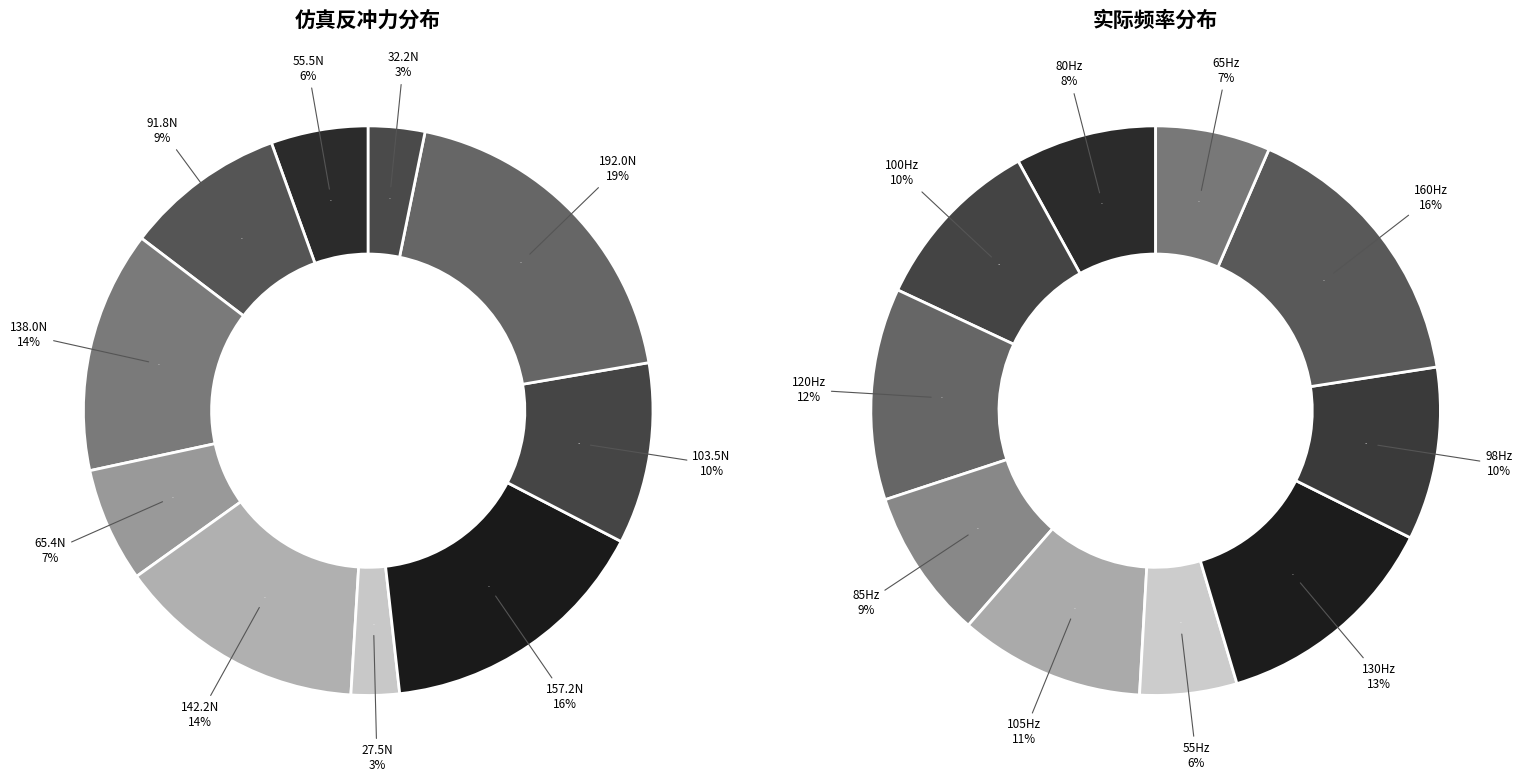

How many segments does this pie chart have?

10